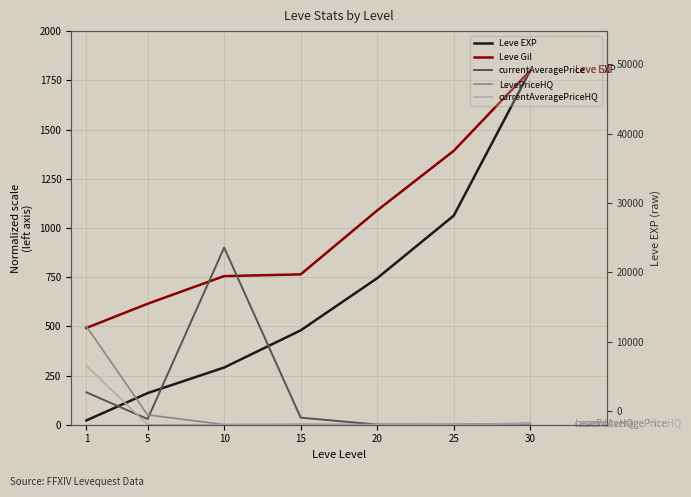

What is the difference between the maximum and minimum values in the Leve EXP series?

1778.3